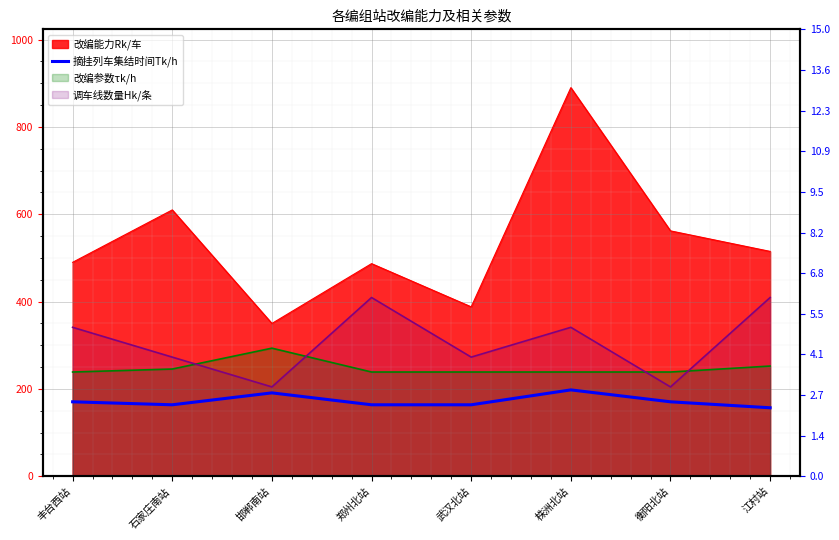

What is the label of the 5th point from the left?

武汉北站